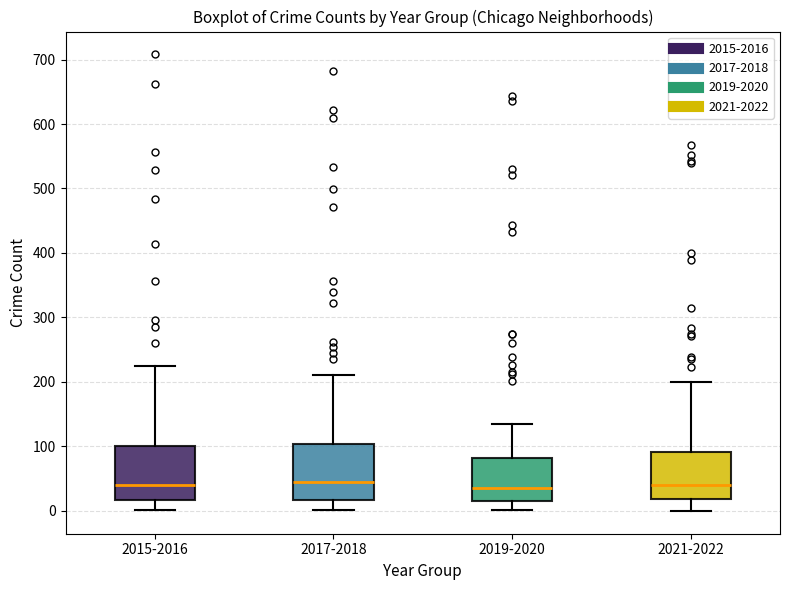

Where does the median line of the box for 2017-2018 sit on the y-axis? The values are not printed on the chart, so give them approximately, as read against the axis.

50